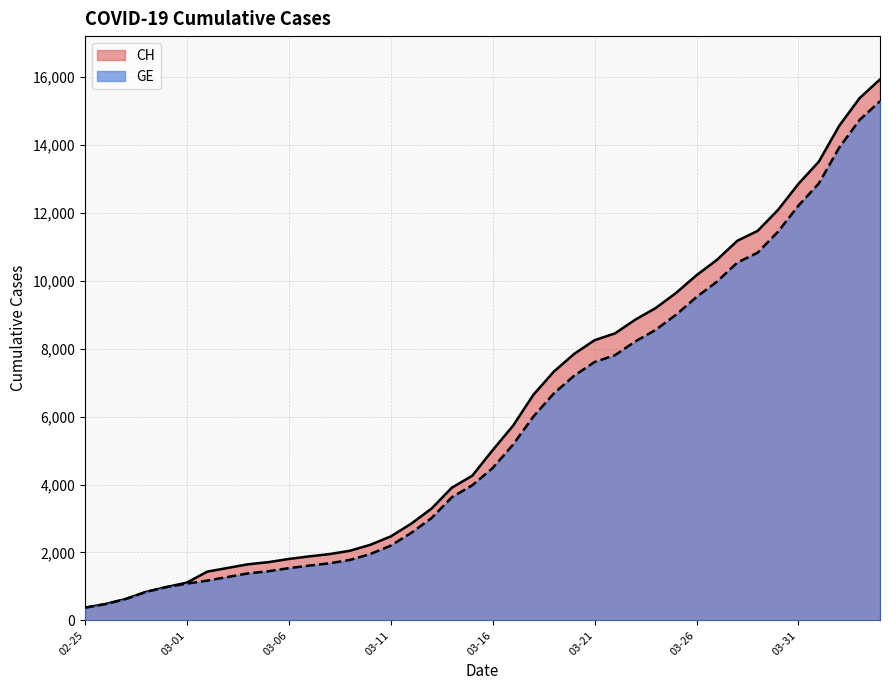

True or false: CH has more than 0 interior local peaks.

False